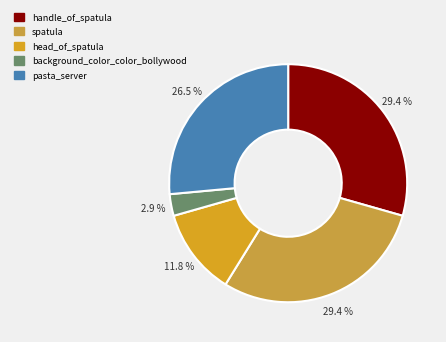

What percentage is NOT represented by spatula?

70.6%